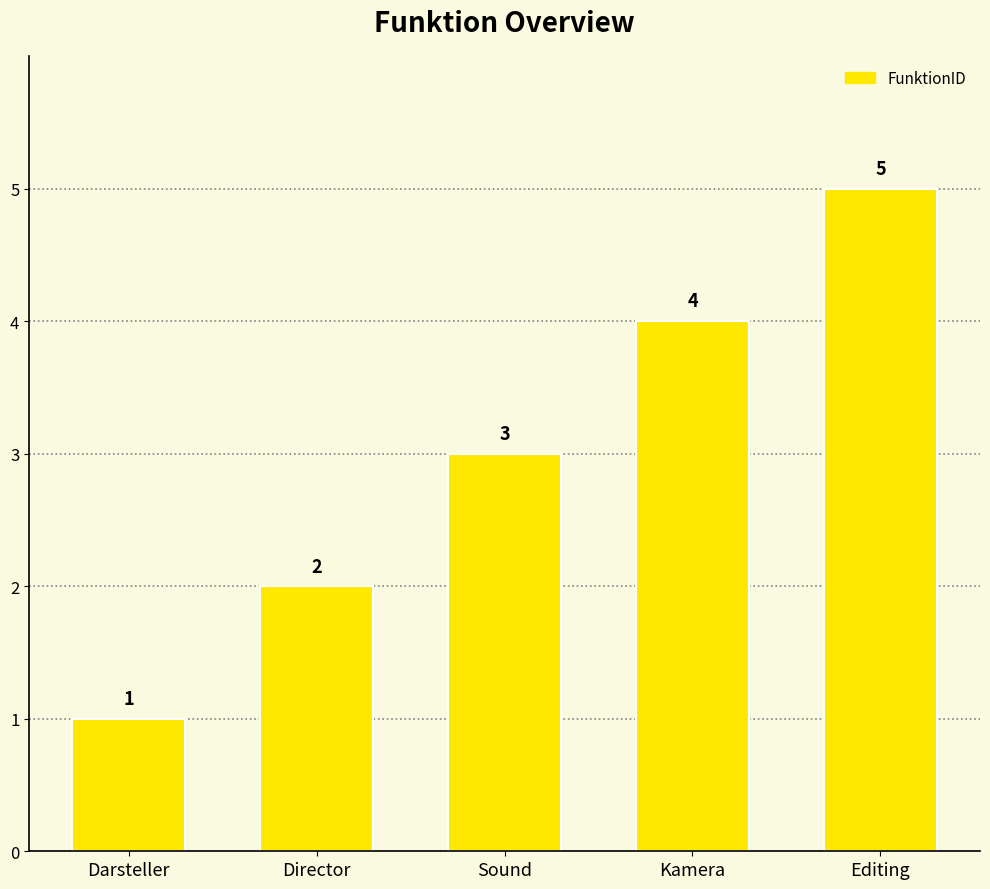

What is the label of the 4th bar from the right?

Director